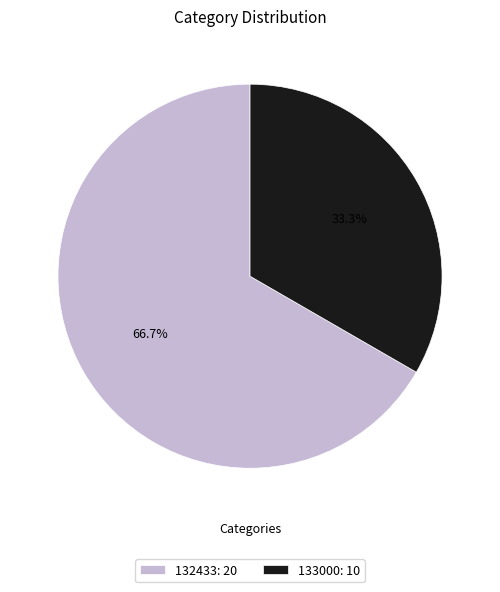

How many segments does this pie chart have?

2